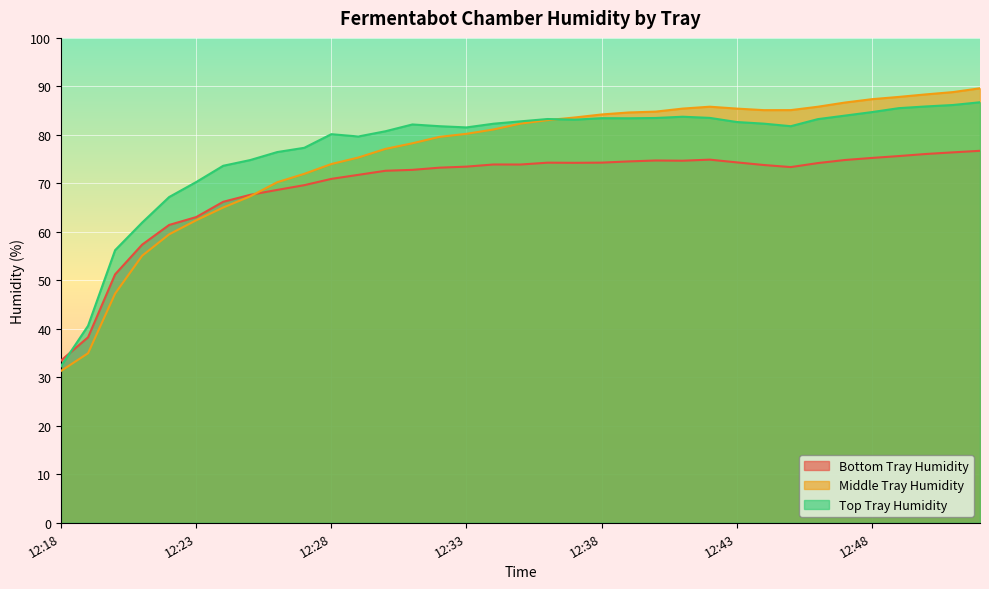

At which label does Top Tray Humidity reach its peak?

12:52